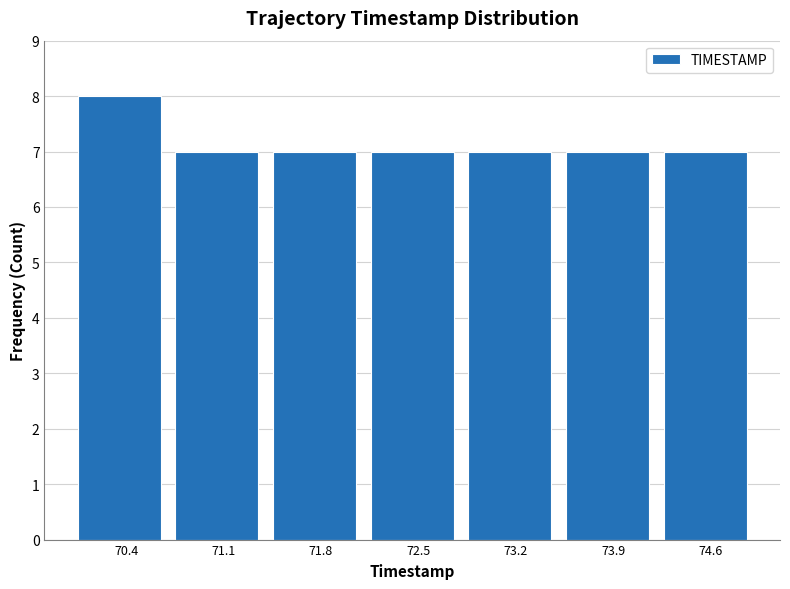

Over which range of the x-axis is the bar tallest?

70.0 to 70.7